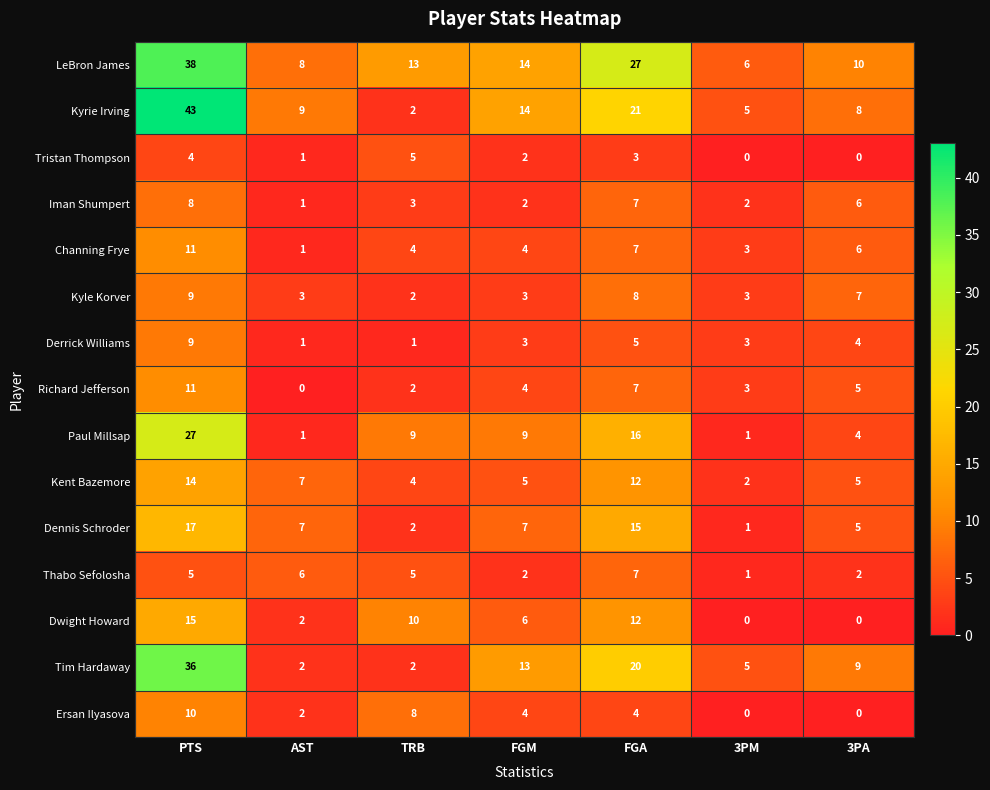

Is it true that Kent Bazemore equals 7 at FGM?

False